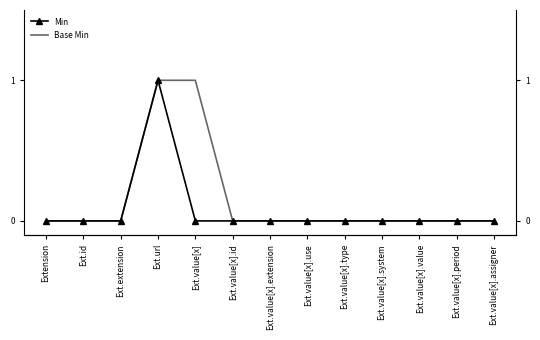

Rank the series by their maximum value, from highest to lowest.

Min, Base Min